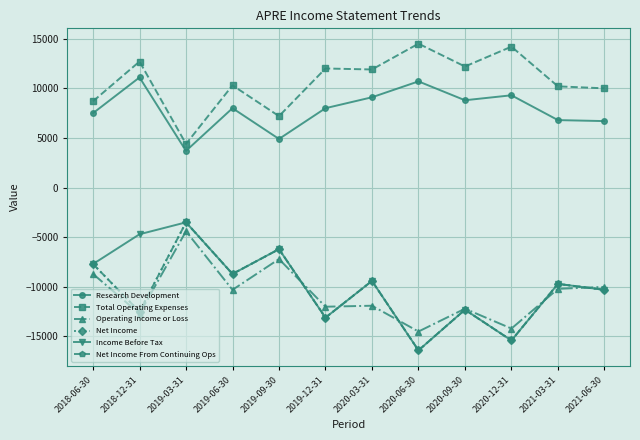

What is the total value across all series at 2020-06-30?

-38500